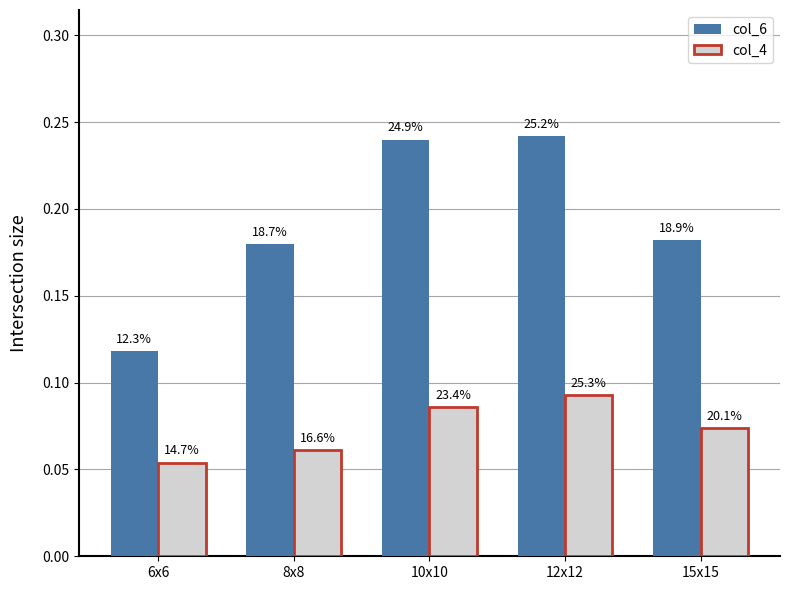

Between 6x6 and 12x12, which series saw the biggest shift?

col_6